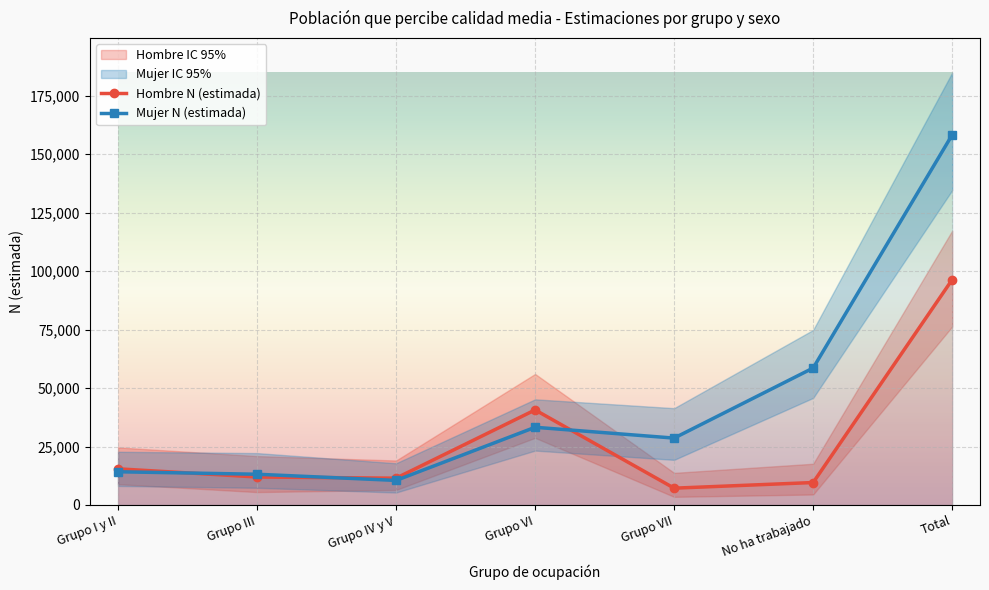

Reading right to left, transcribe all the data shown in this chart.

Hombre N (estimada): 96357	9607	7194	40652	11465	11973	15467
Mujer N (estimada): 158282	58575	28603	33230	10512	13149	14211